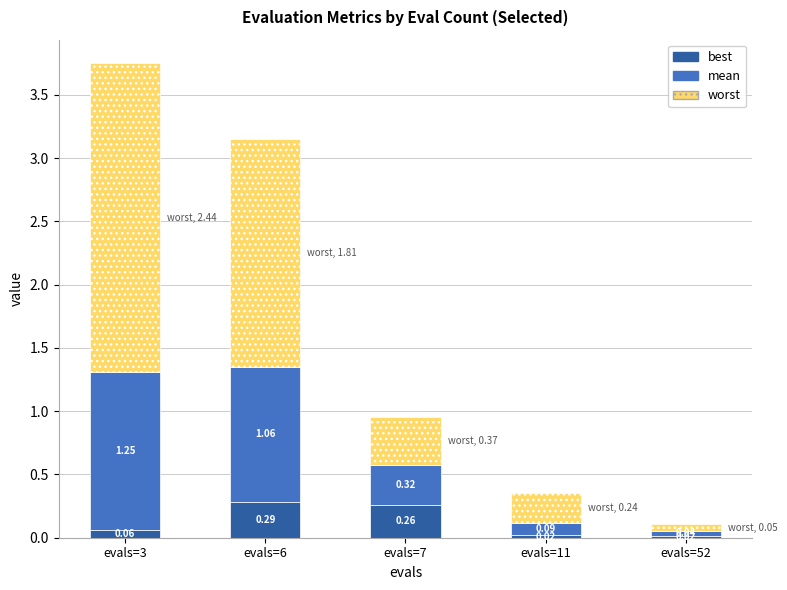

At which category is the sum across all series the highest?

evals=3